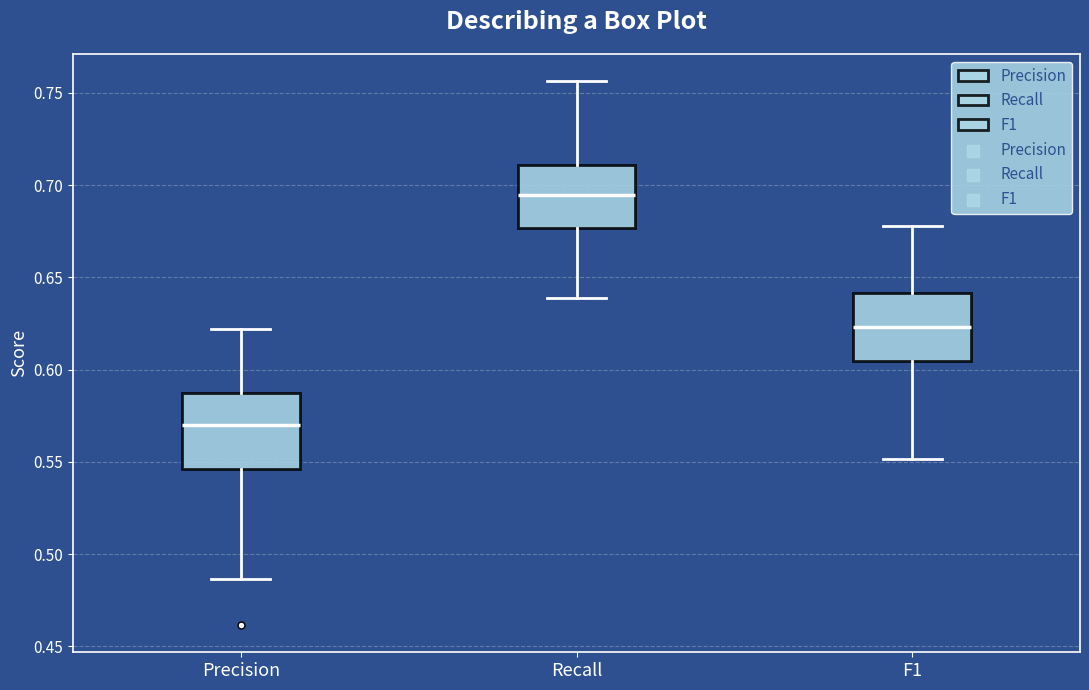

Which box has the highest median line?

Recall